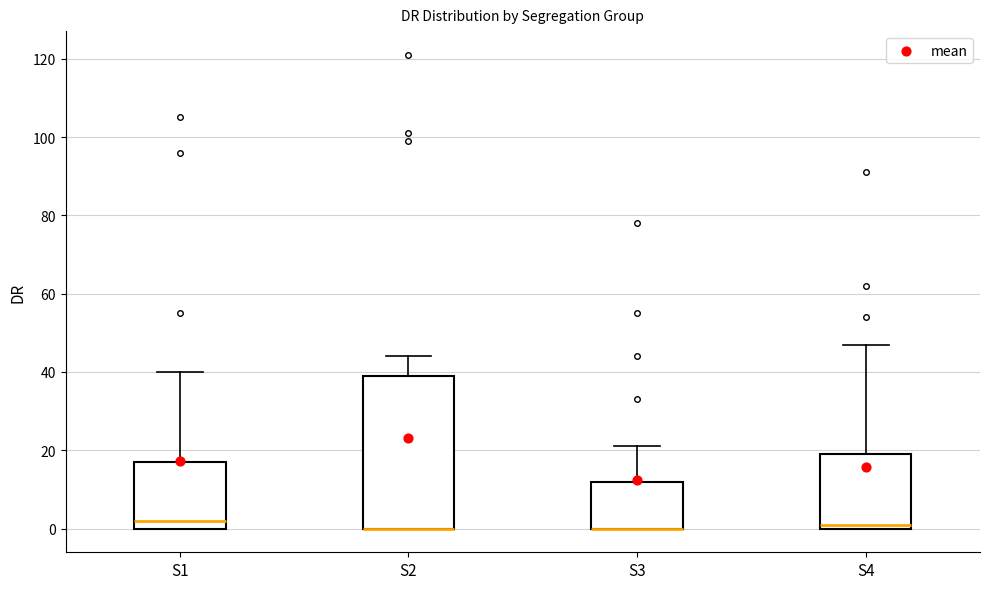

Reading left to right, transcribe this box plot: for each box, give where its median line is, the range the box spans, and where its two whiskers end, as read against the y-axis. The values are not printed on the chart, so give them approximately, as read against the axis.

S1: median 2, box 0 to 18, whiskers 0 to 40
S2: median 0 (drawn on the box's lower edge), box 0 to 40, whiskers 0 to 44
S3: median 0 (drawn on the box's lower edge), box 0 to 12, whiskers 0 to 22
S4: median 2, box 0 to 20, whiskers 0 to 48